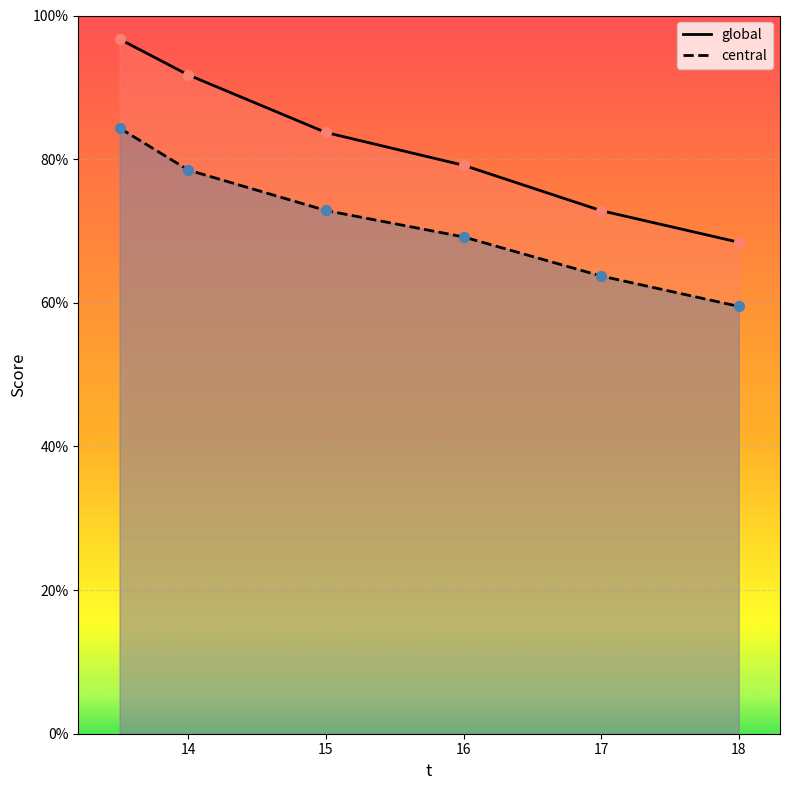

Which series has the largest total across all categories?

global